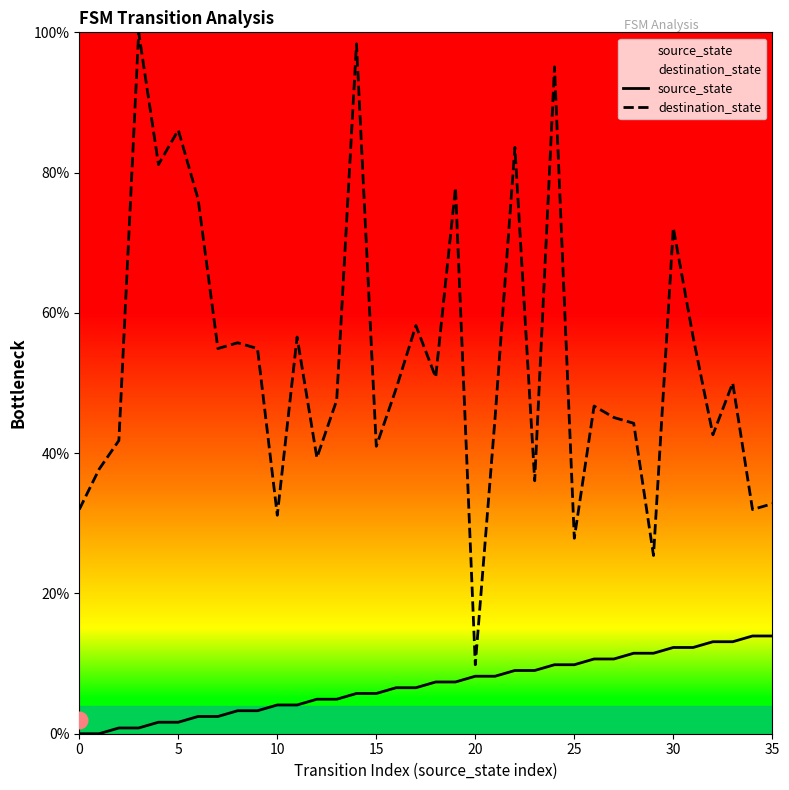

Rank the series by their maximum value, from highest to lowest.

destination_state, source_state